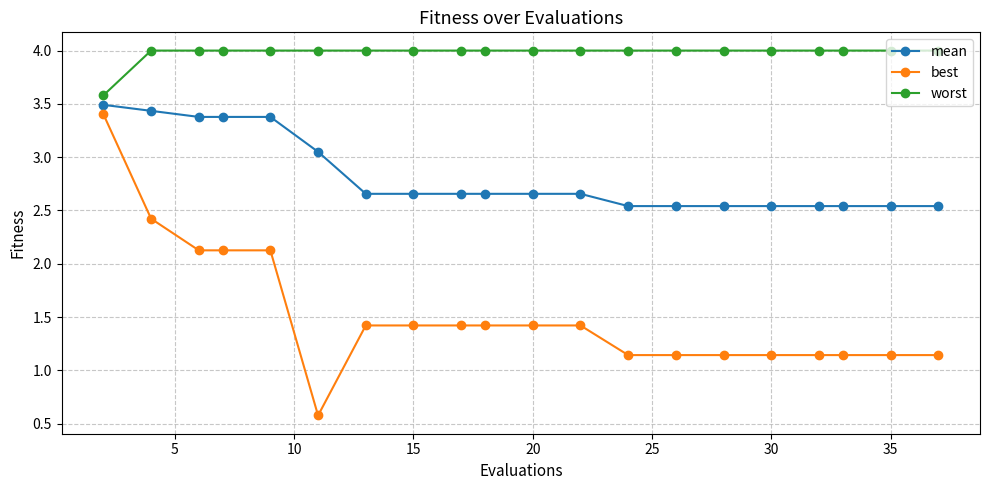

True or false: mean and worst intersect in this chart.

False